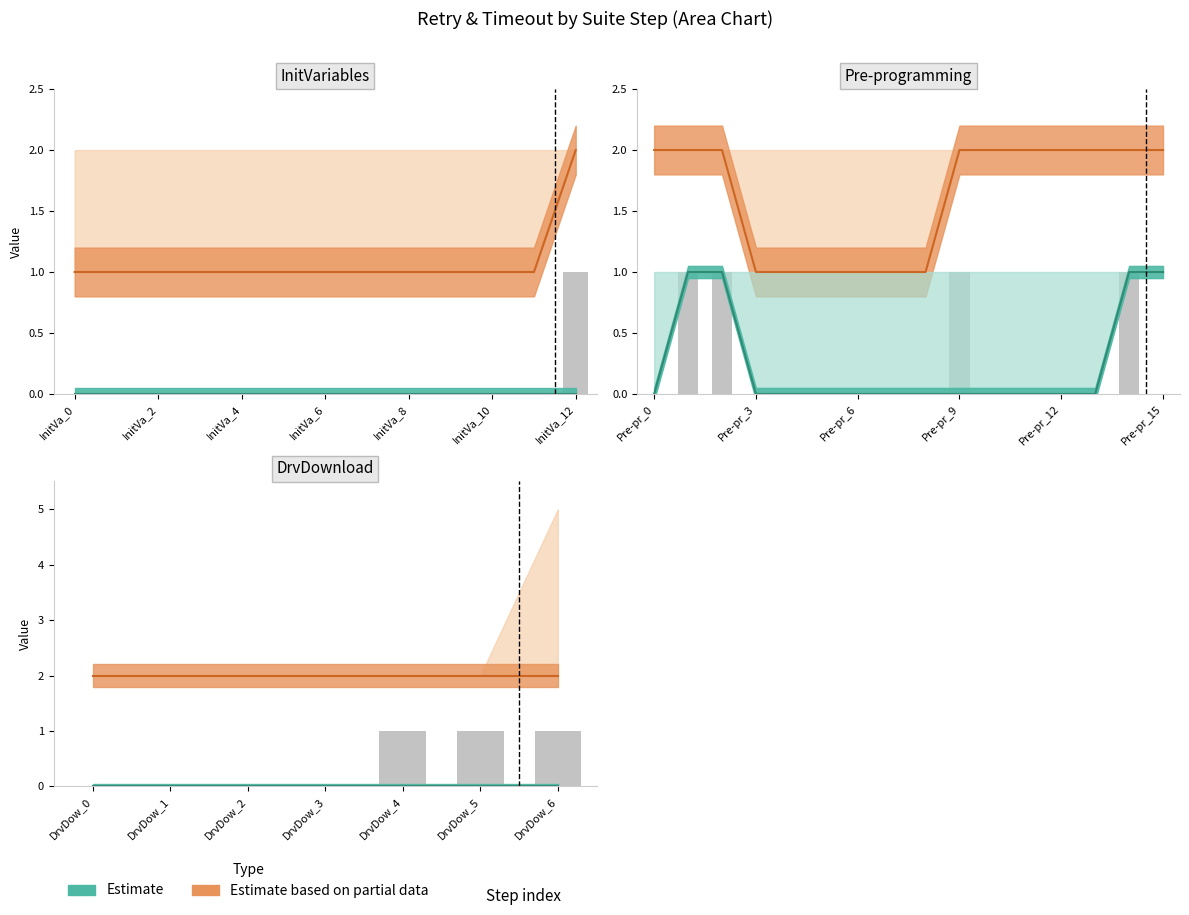

What are all the series names shown in the legend?

Estimate based on partial data, Estimate